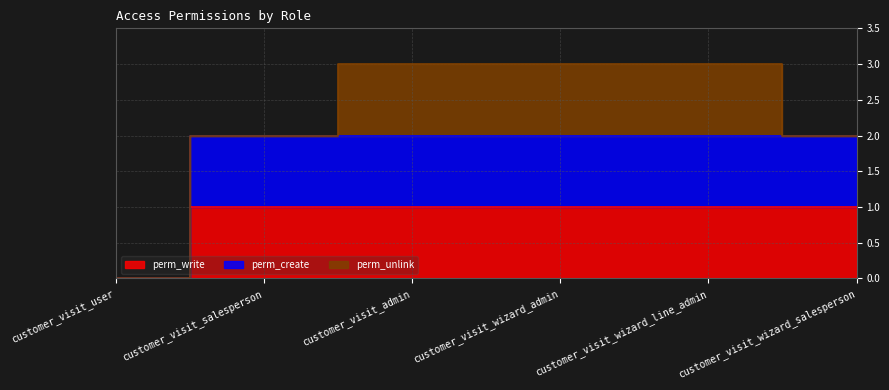

What is the sum of the perm_create values at customer_visit_admin and customer_visit_user?

2